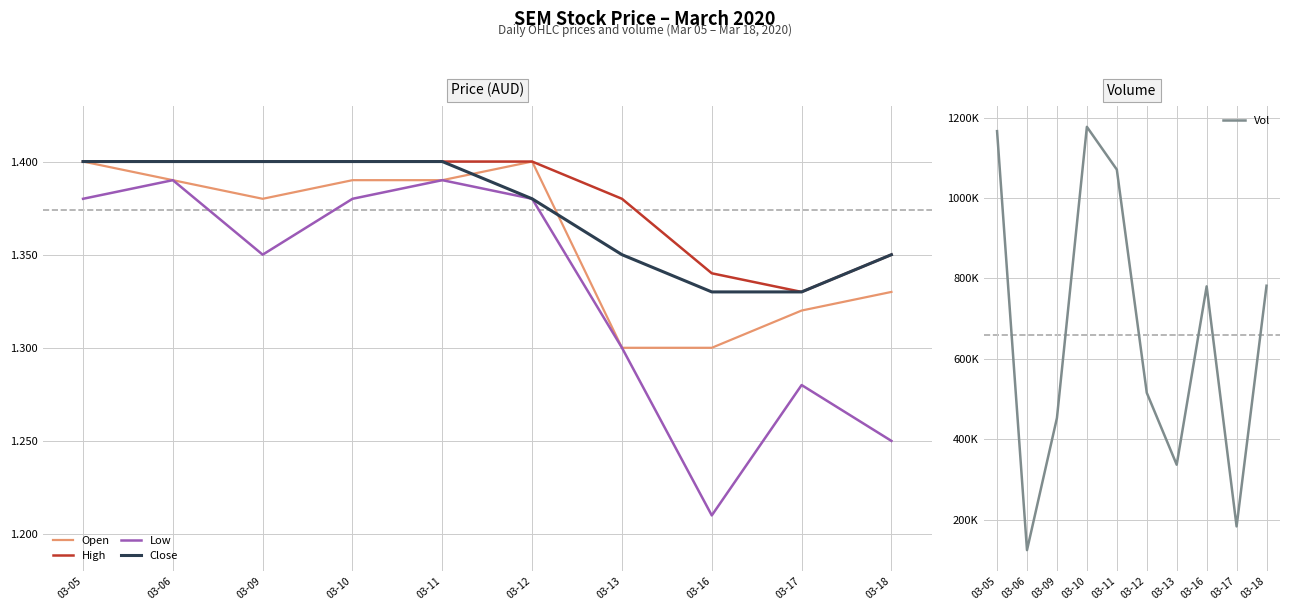

What are all the series names shown in the legend?

Open, High, Low, Close, Vol